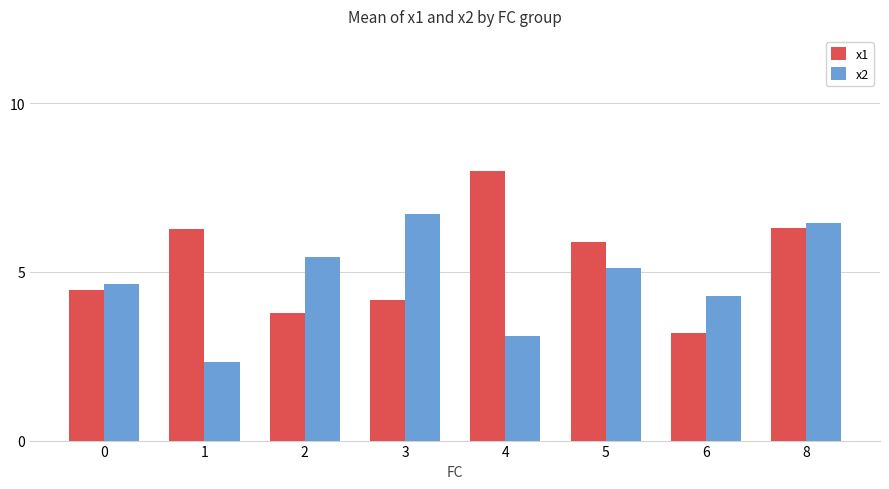

Does the chart contain stacked bars?

No